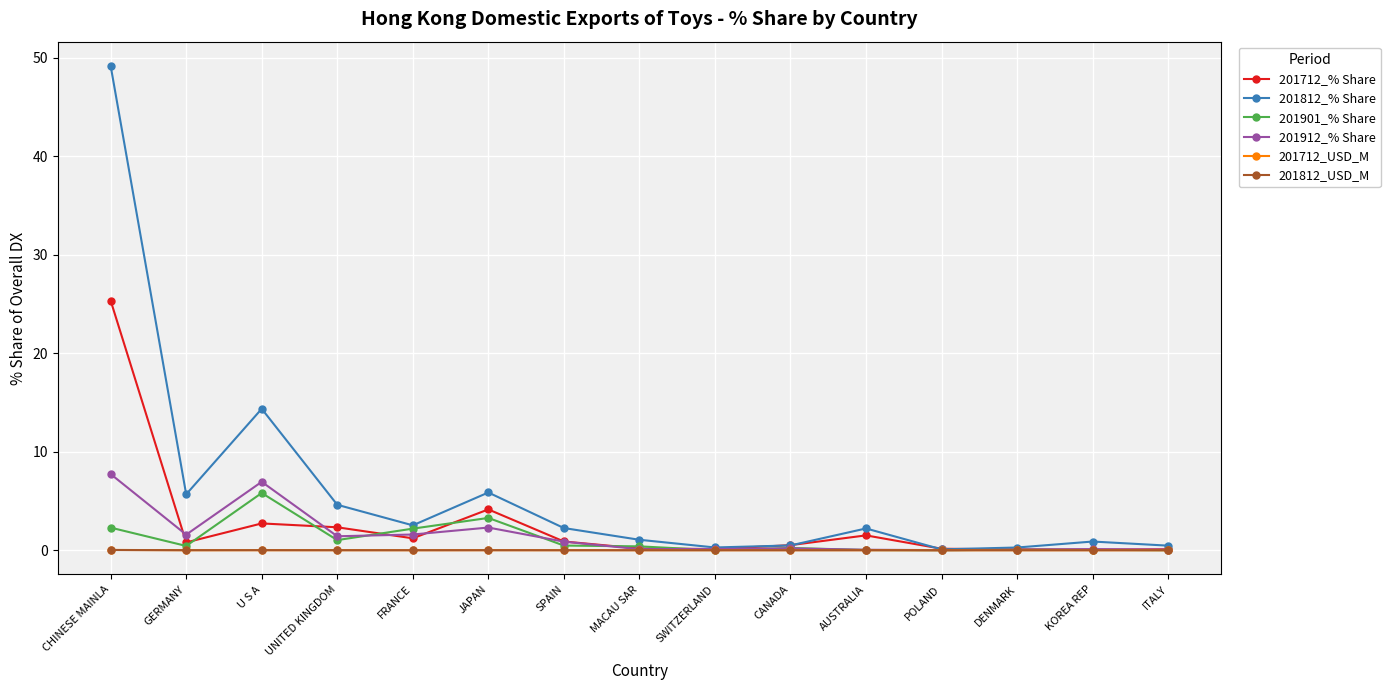

Between UNITED KINGDOM and SPAIN, which series saw the biggest shift?

201812_% Share